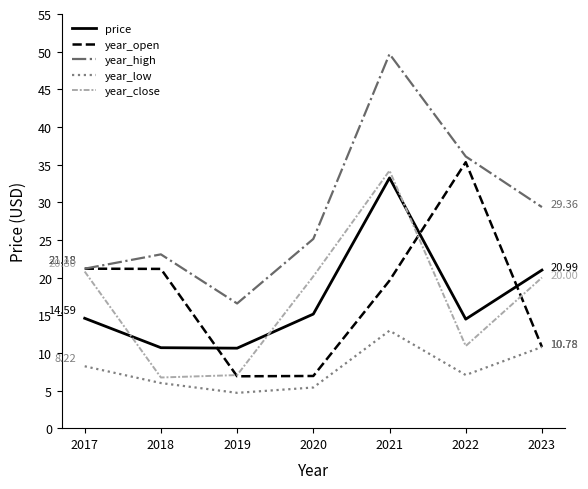

The year_close series shows 8.8 at 2023. True or false?

False